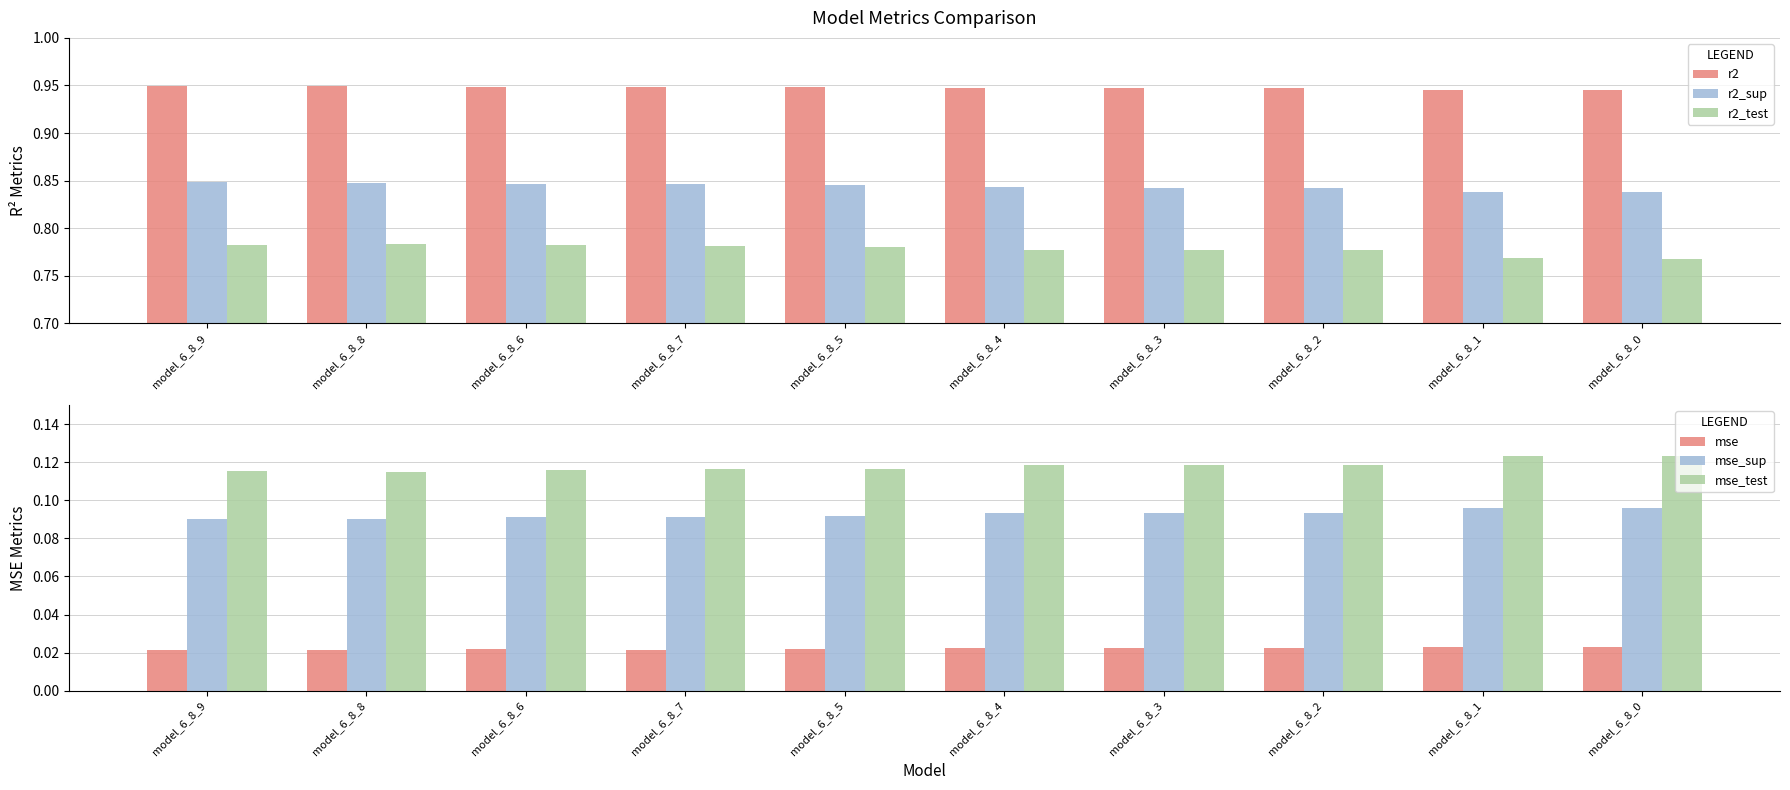

What is the spread (max minus min) of values at model_6_8_2?

0.9